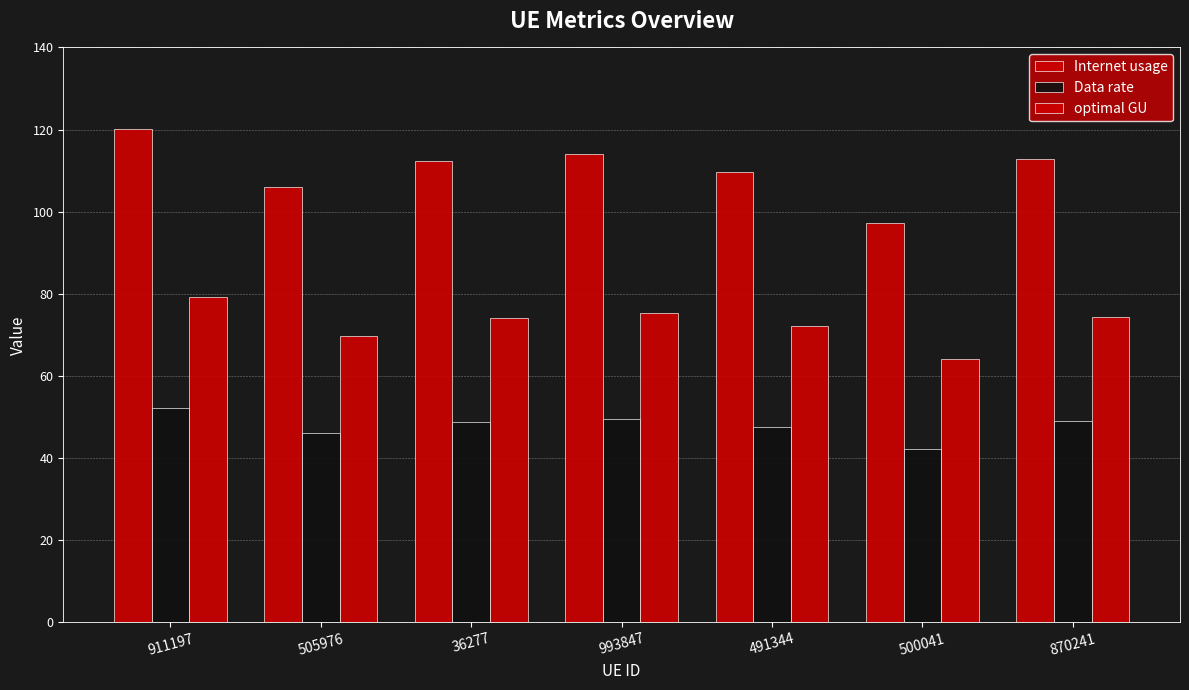

How many series are shown in this chart?

3